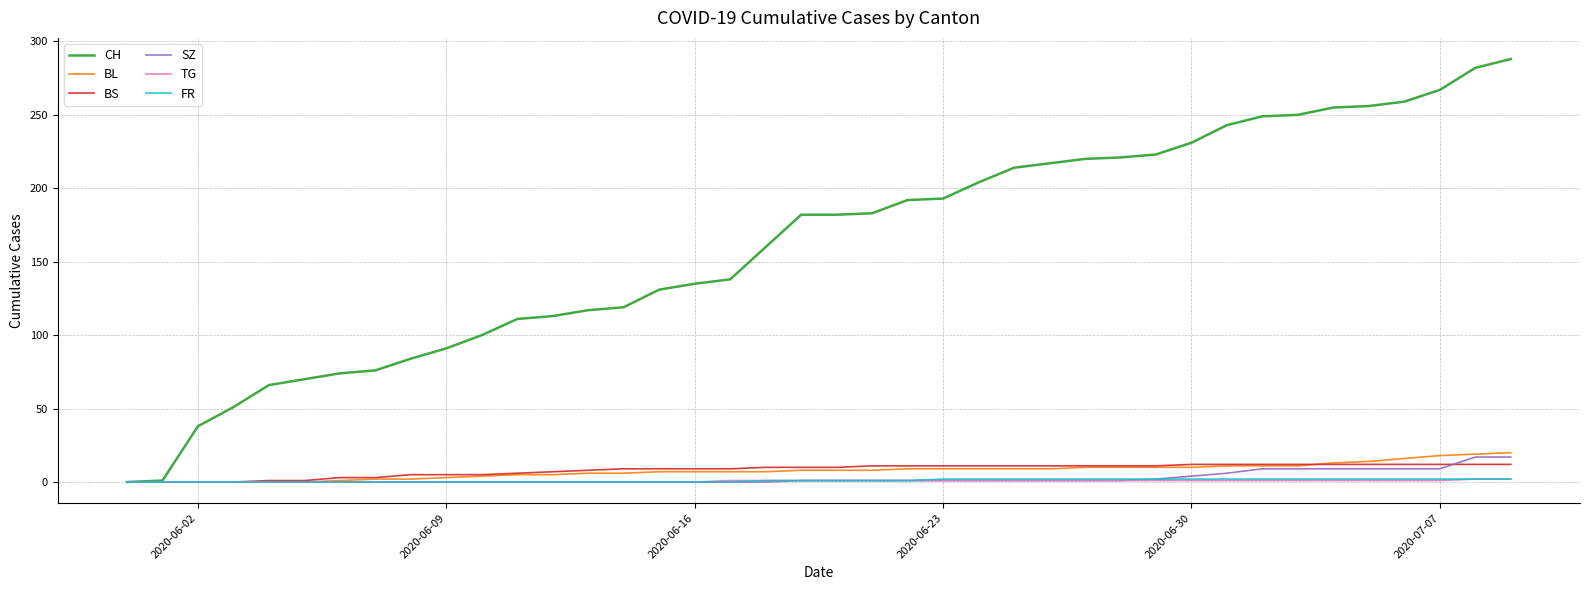

Which series has the largest total across all categories?

CH